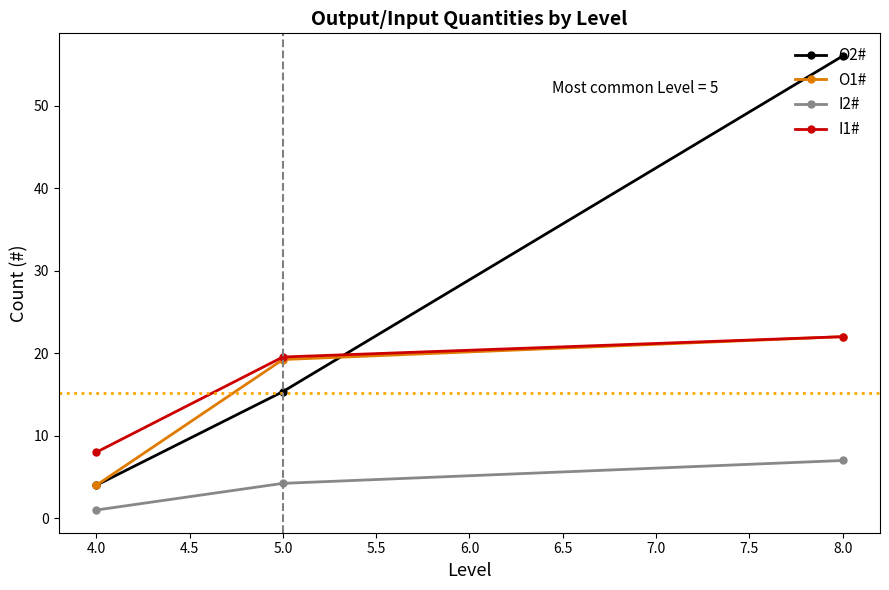

True or false: I2# has a value of 6.2 at 5.0.

False